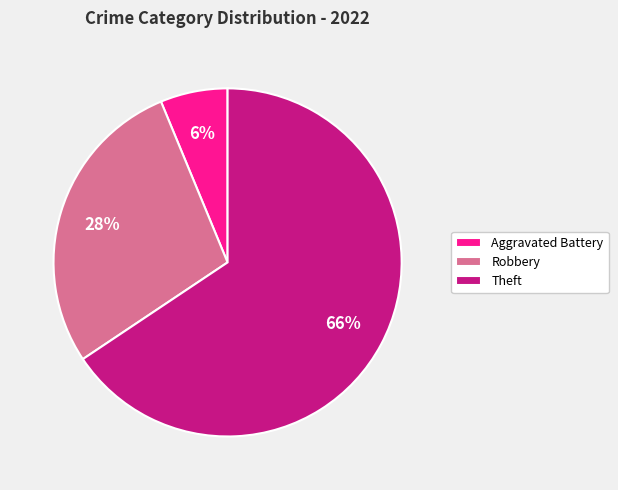

Combined, do Robbery and Theft account for over 50%?

Yes